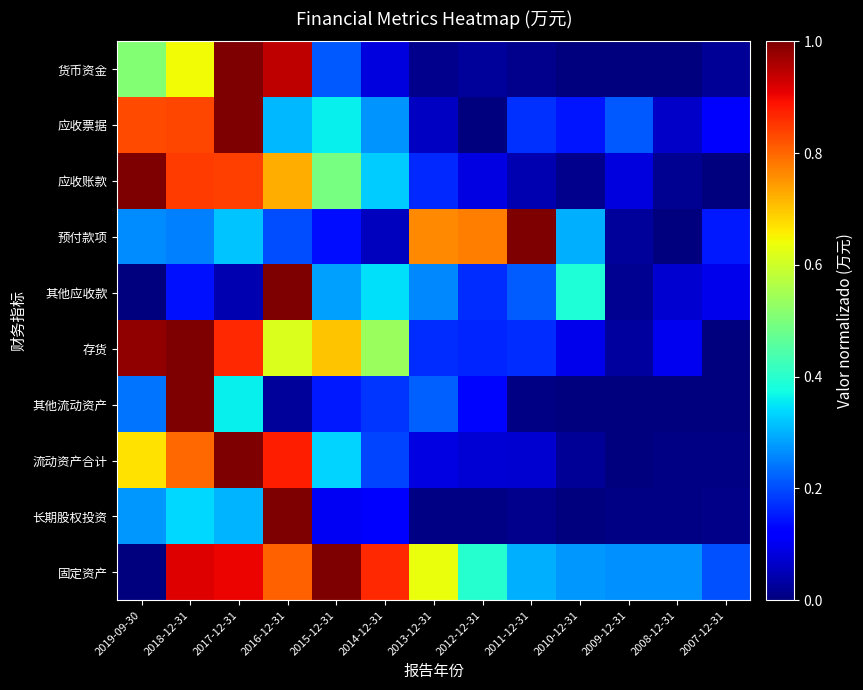

What is the difference between the highest and lowest values at 2009-12-31?

0.3